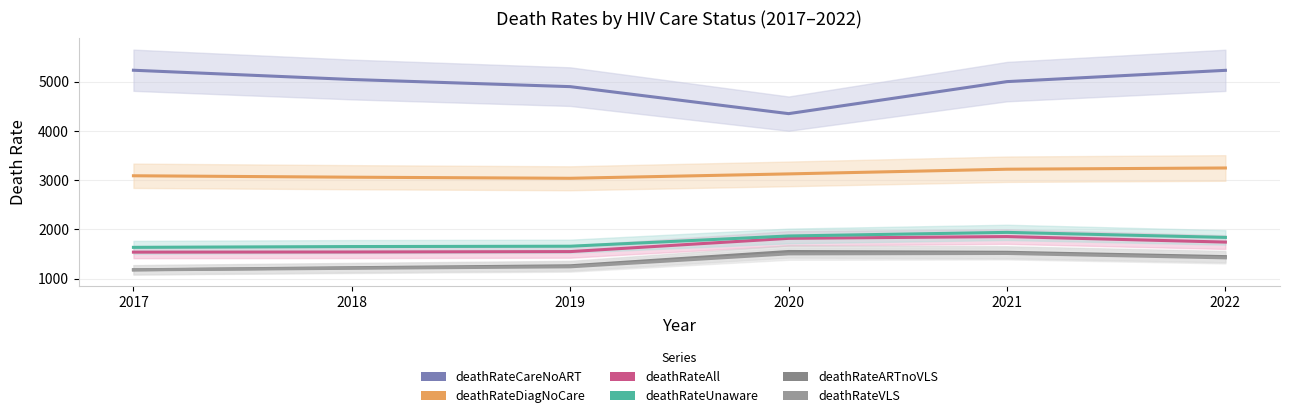

Is this an area chart (filled region under the line)?

No